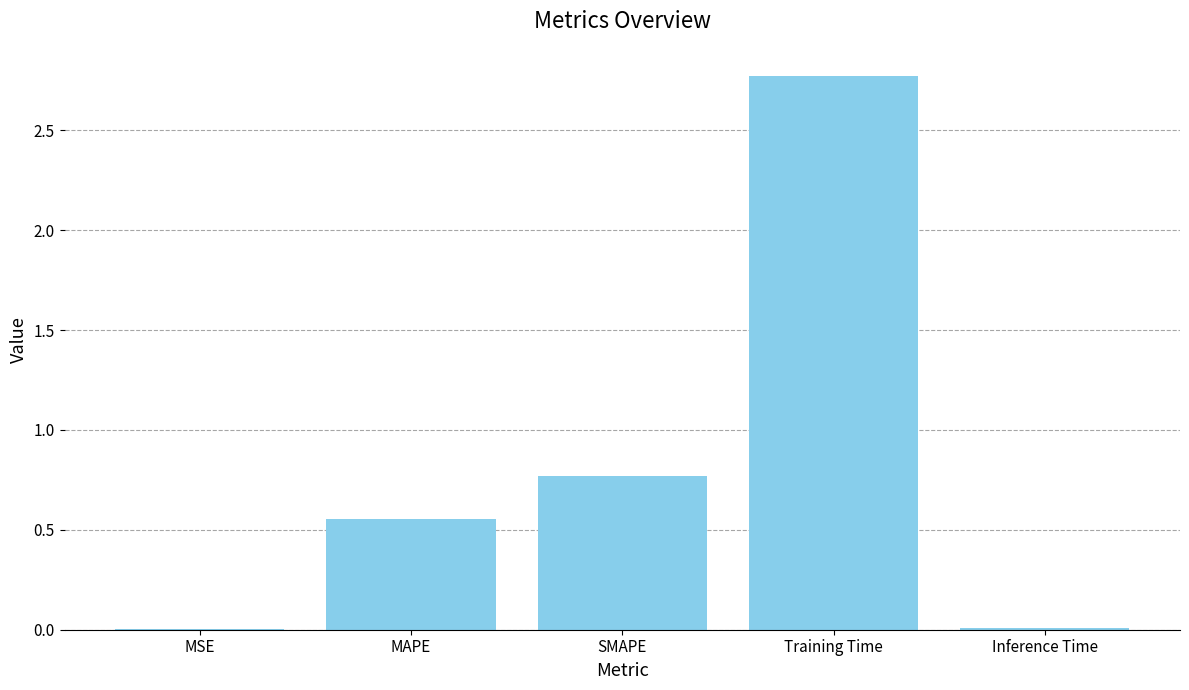

The value at SMAPE is 0.5. True or false?

False